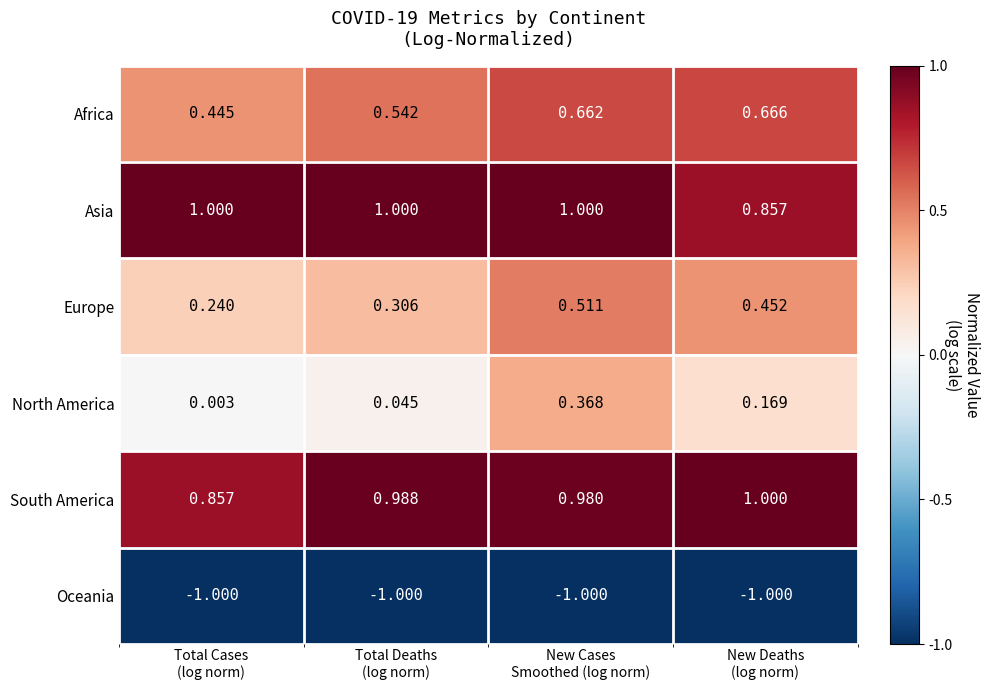

Which series has the largest total across all categories?

Asia